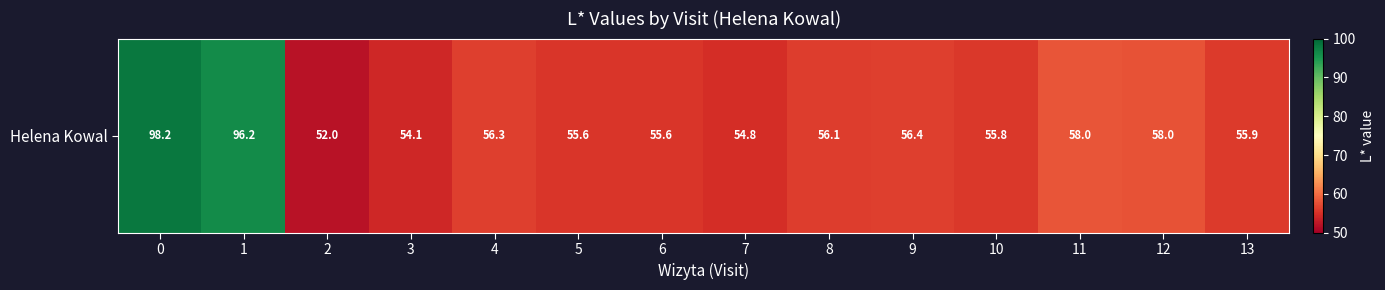

What is the change in value from 0 to 6?

-42.6